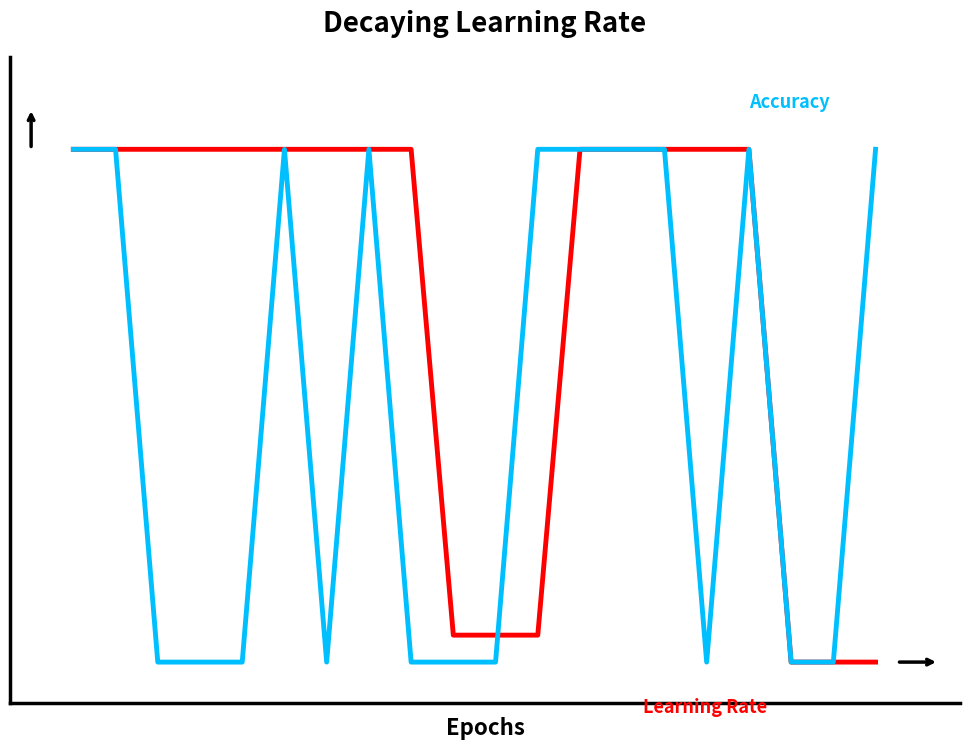

Does the chart have visible grid lines?

No